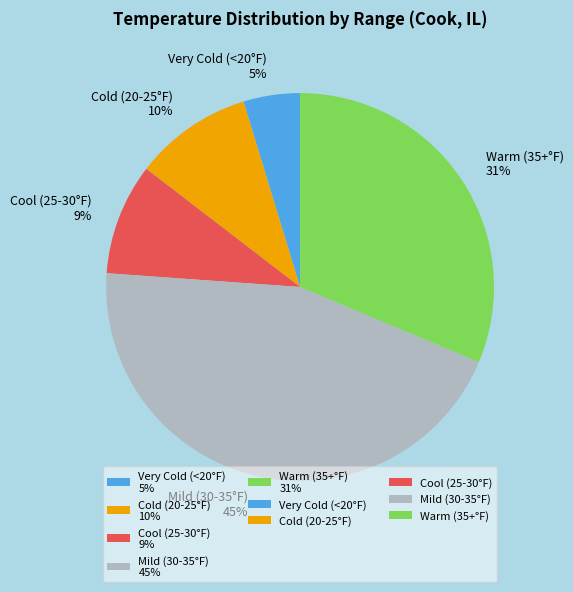

Is it true that Cold (20-25°F) 10% is 10% of the pie?

True